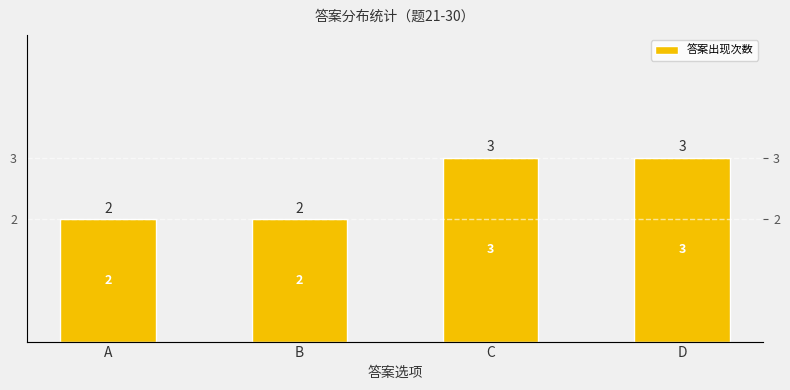

What is the approximate value at B?

2